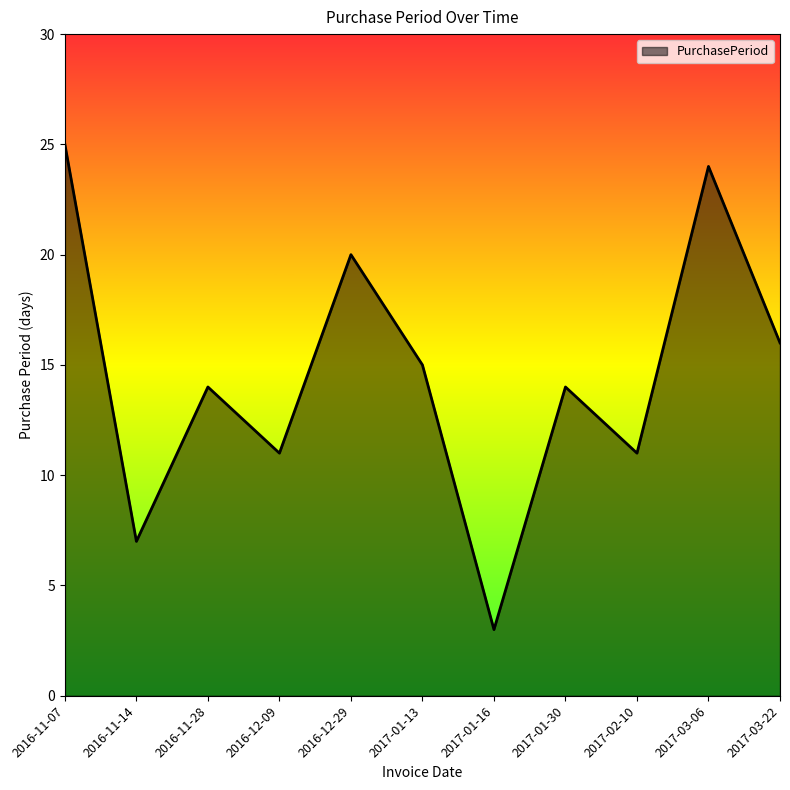

What position from the left is 2016-11-14?

2